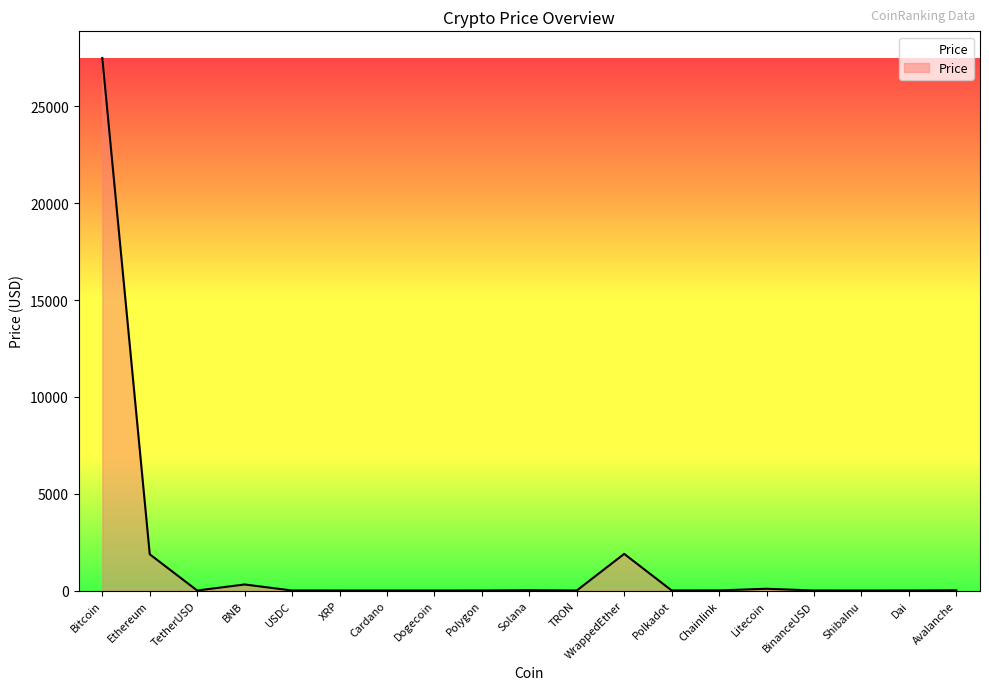

What is the difference between the maximum and minimum values?

27497.4